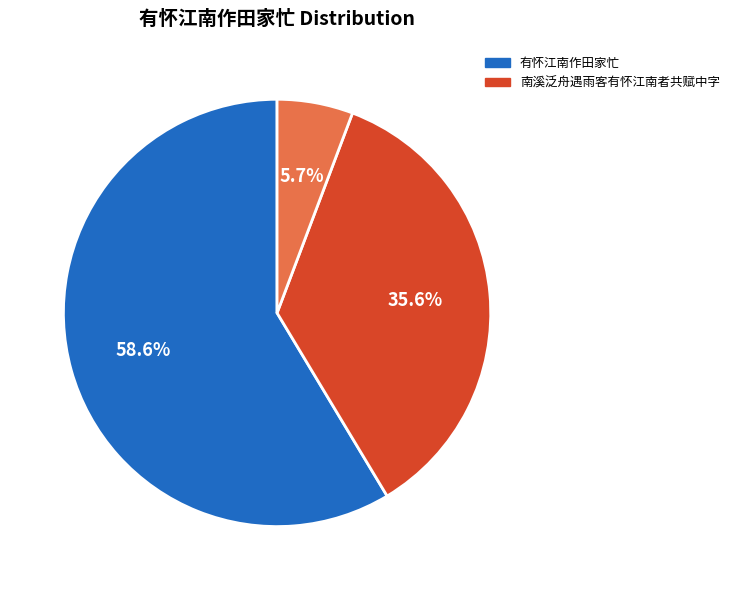

Is there any slice that represents more than half of the pie?

Yes